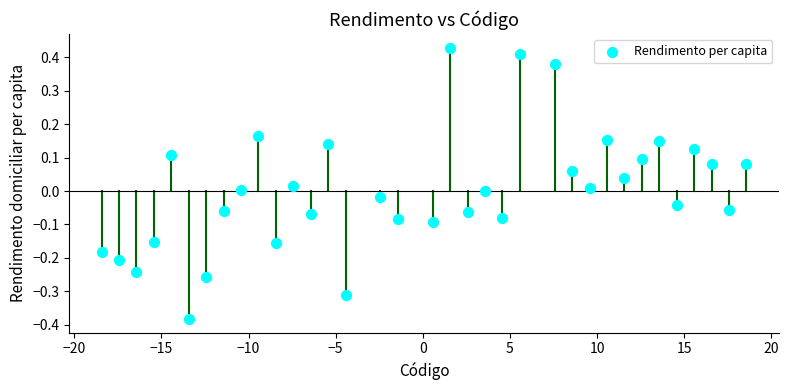

What is the range of X values (max minus min)?

37.0